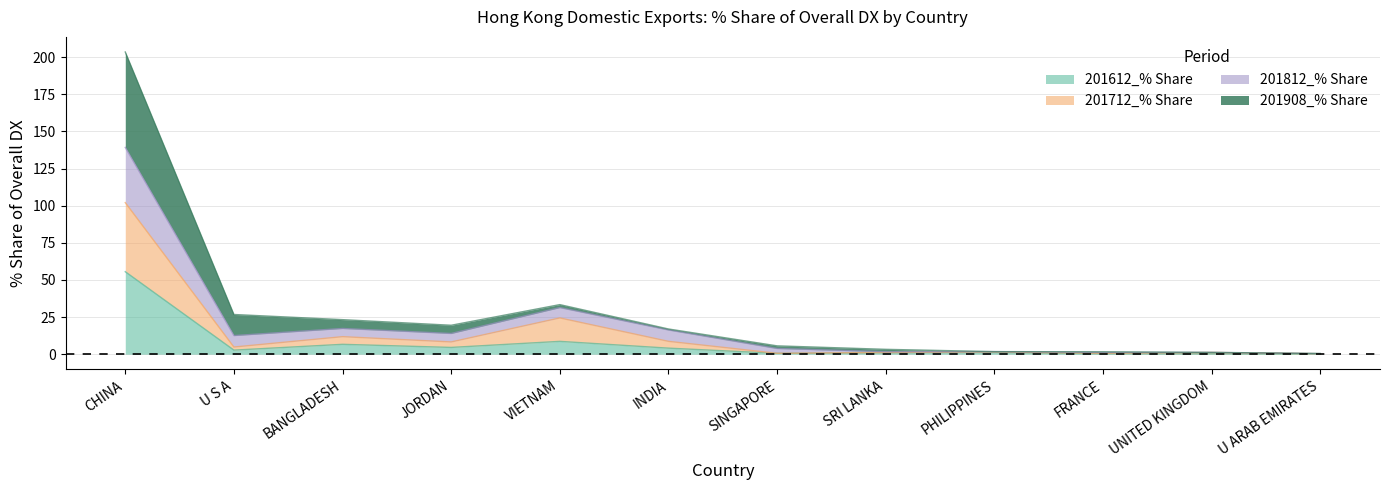

What is the smallest value displayed?

0.1